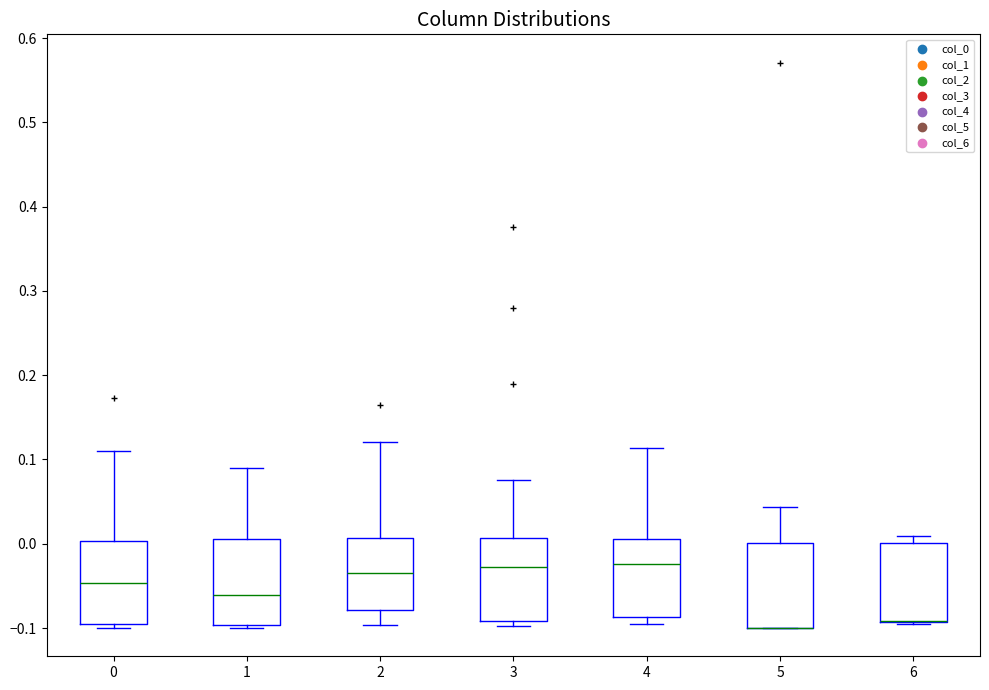

Where does the median line of the box at x = 3 sit on the y-axis? The values are not printed on the chart, so give them approximately, as read against the axis.

-0.03